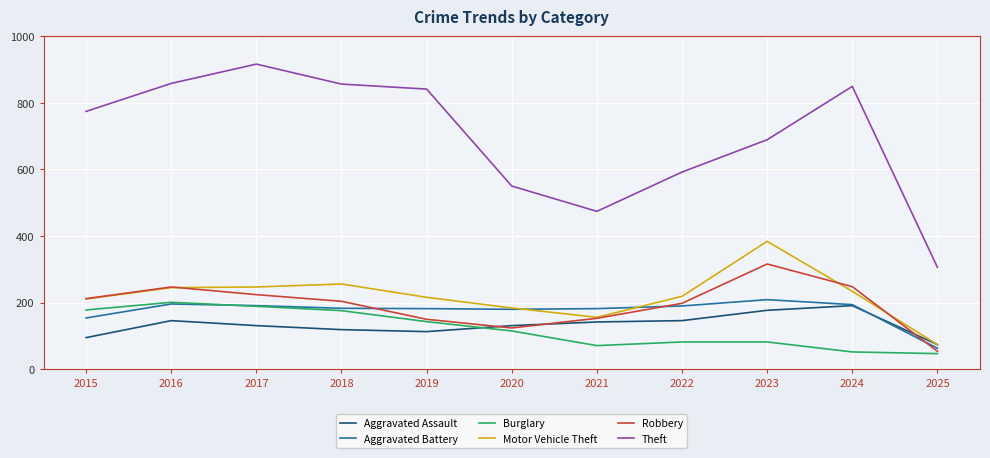

What is the average value of the Aggravated Battery series?

175